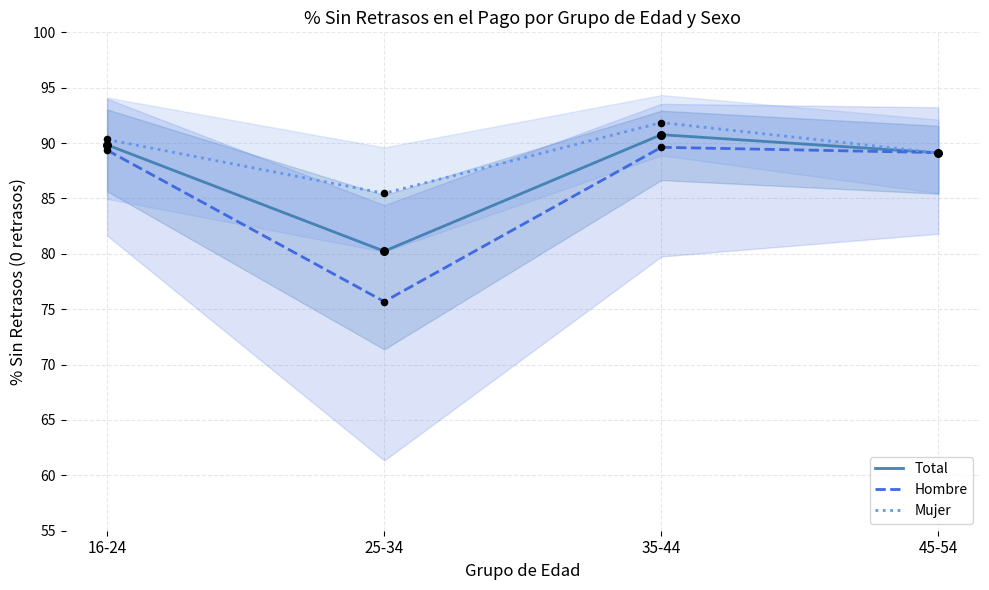

Which series reaches the maximum Y coordinate?

Mujer